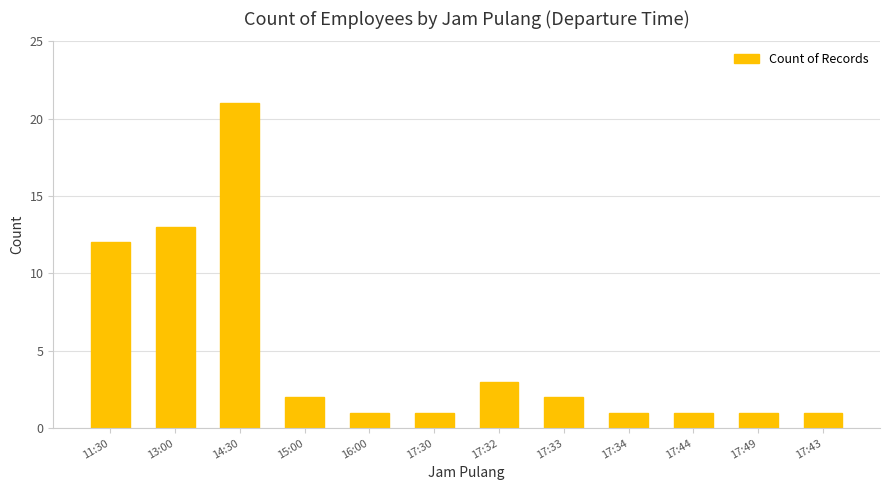

Reading left to right, what are all the values shown in this chart?

11:30=12	13:00=13	14:30=21	15:00=2	16:00=1	17:30=1	17:32=3	17:33=2	17:34=1	17:44=1	17:49=1	17:43=1